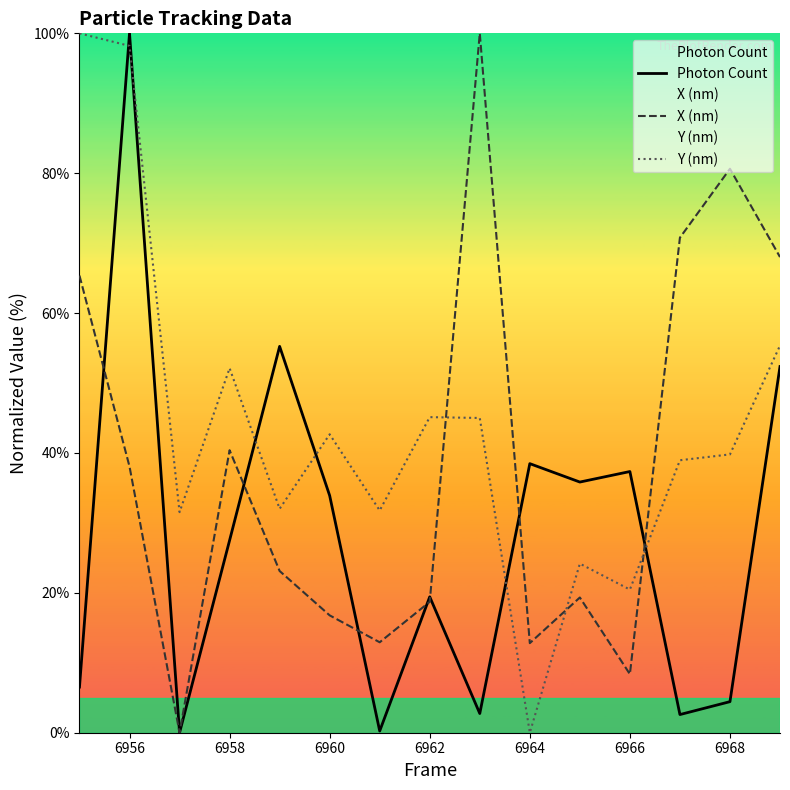

List the series in order of their overall mean, highest first.

Y (nm), X (nm), Photon Count